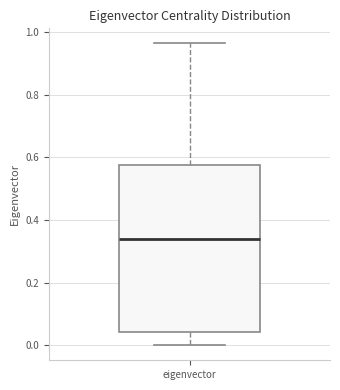

Where does the lower whisker of the box for eigenvector end on the y-axis? The values are not printed on the chart, so give them approximately, as read against the axis.

0.00